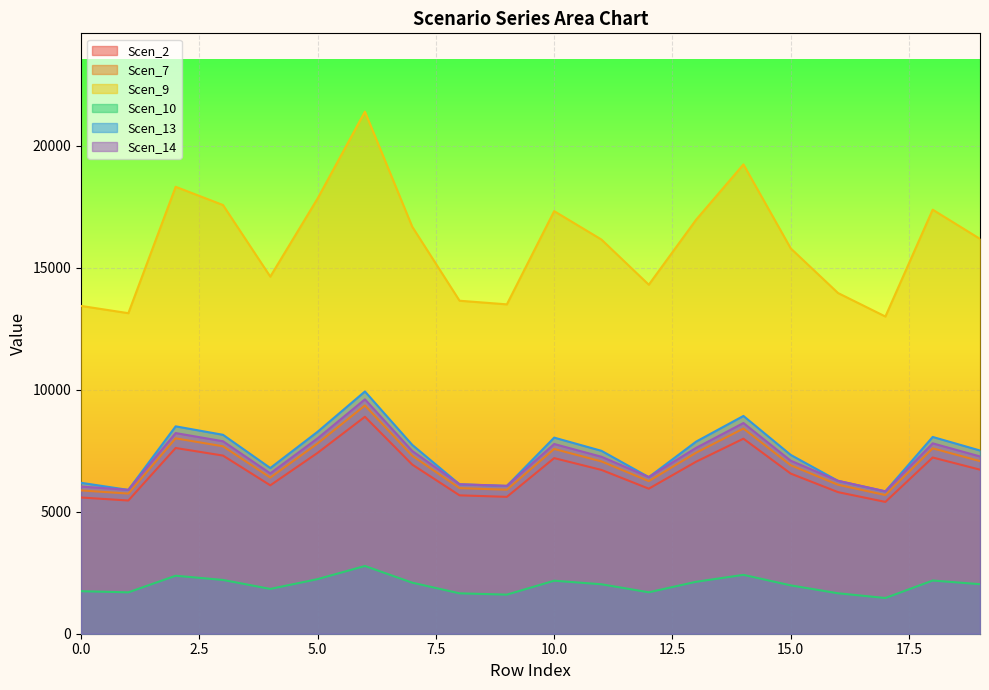

The Scen_14 series shows 10711.8 at 11. True or false?

False